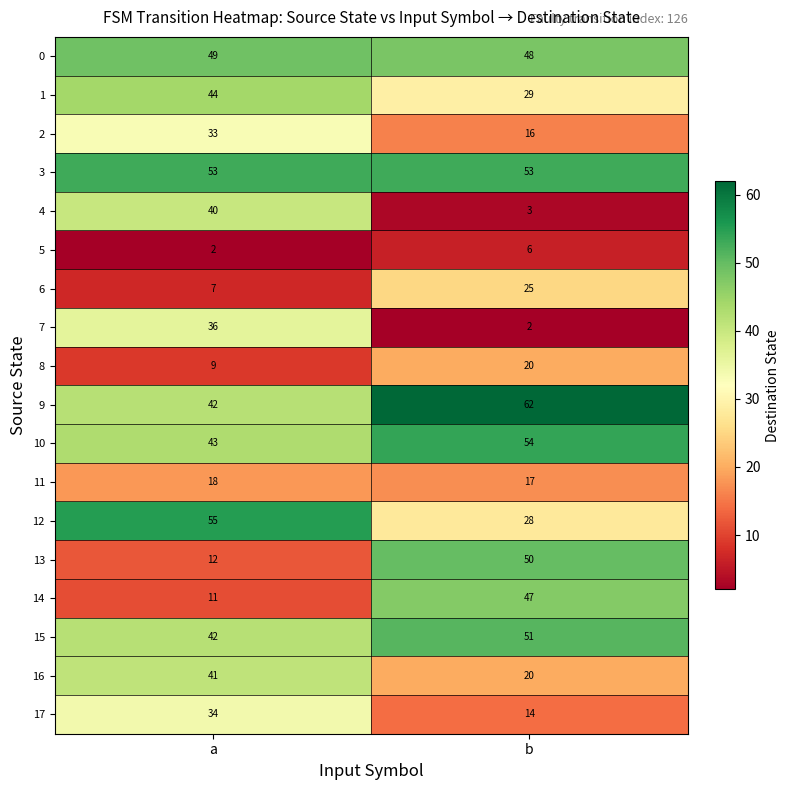

The 15 series shows 42 at a. True or false?

True